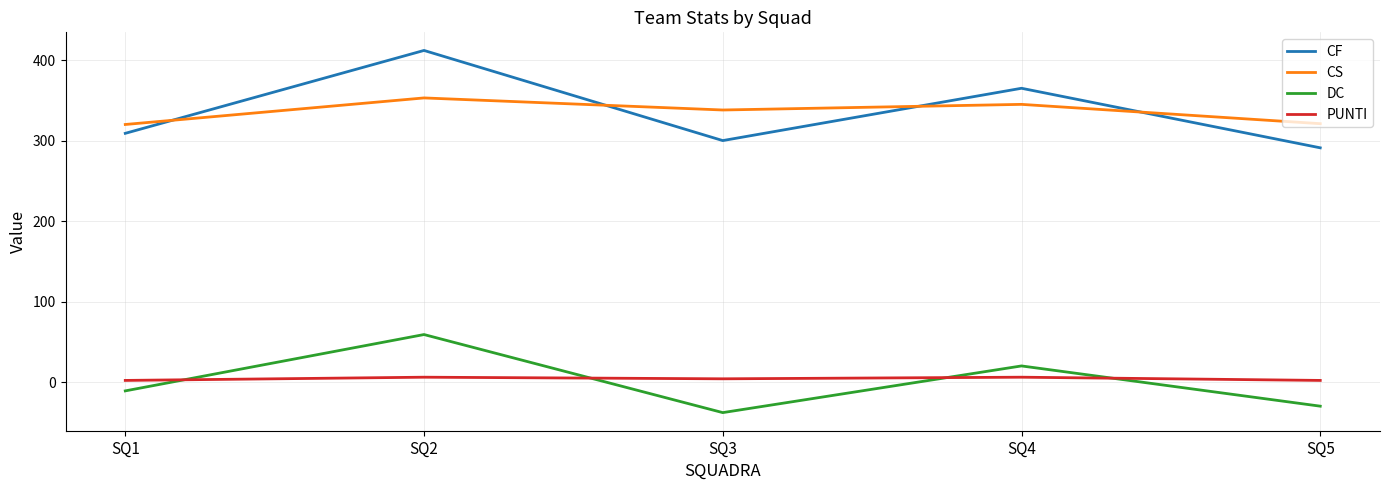

How many values in DC are above zero?

2